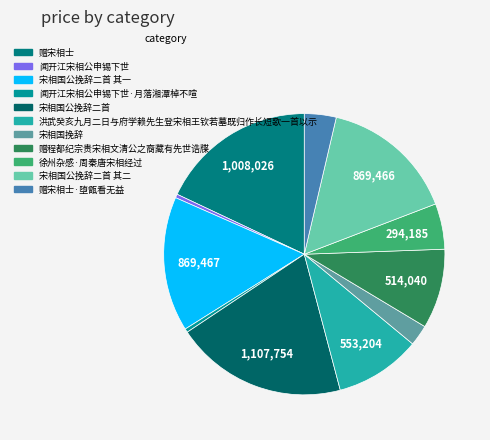

Count the number of slices in the pie.

11